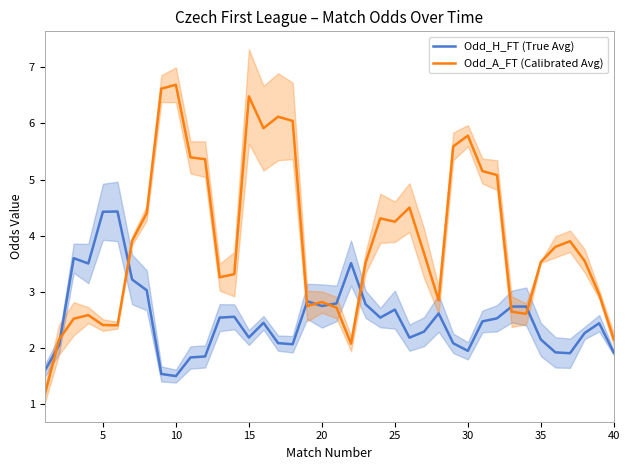

Count the number of categories in the chart.

40